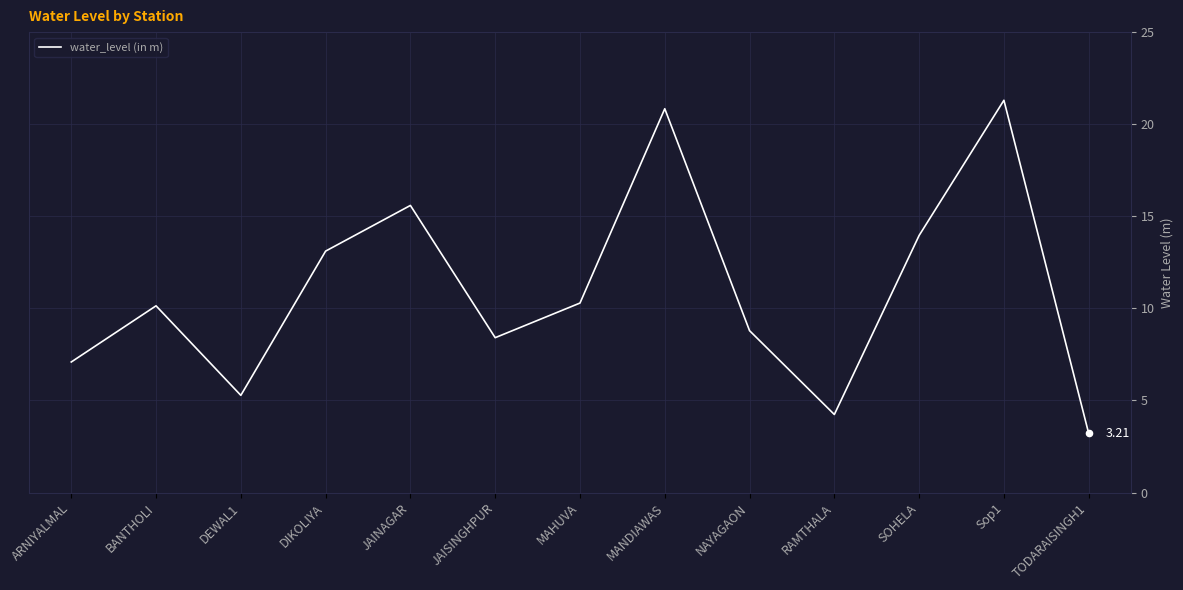

What is the change in value from MAHUVA to NAYAGAON?

-1.5